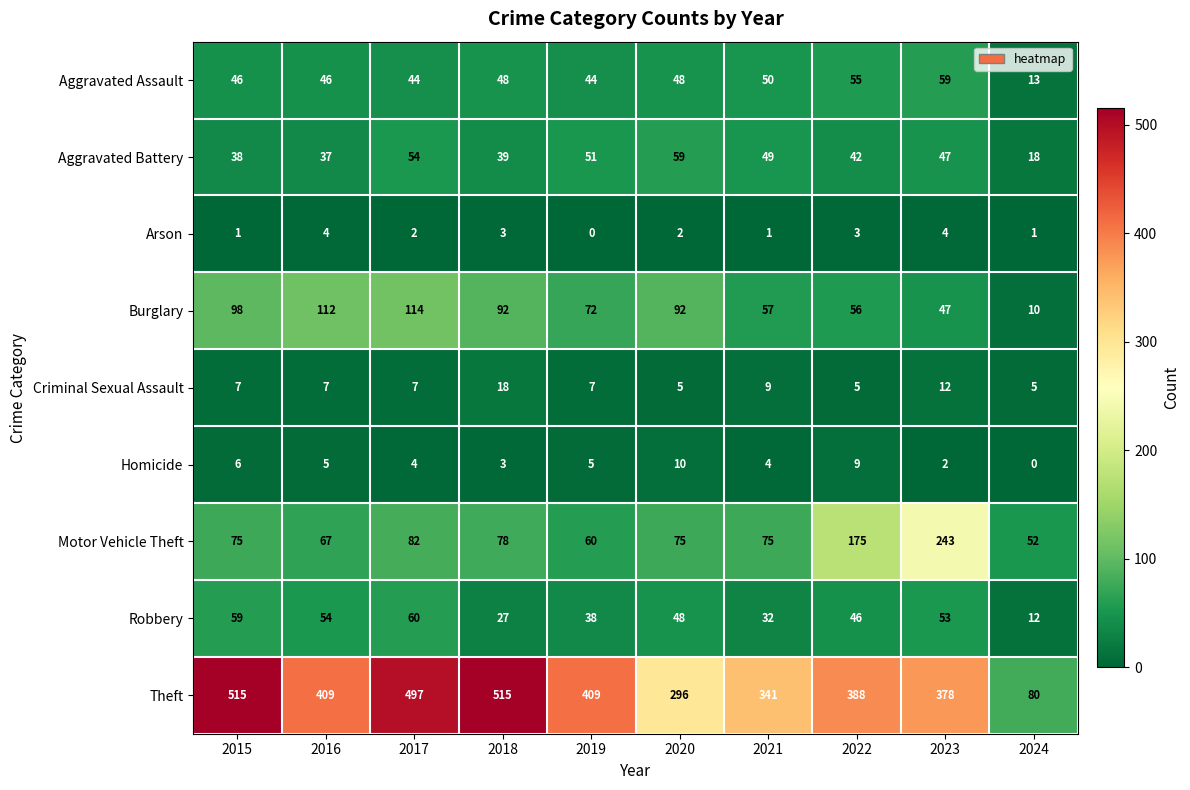

What is the difference between the maximum and minimum values in the Motor Vehicle Theft series?

191